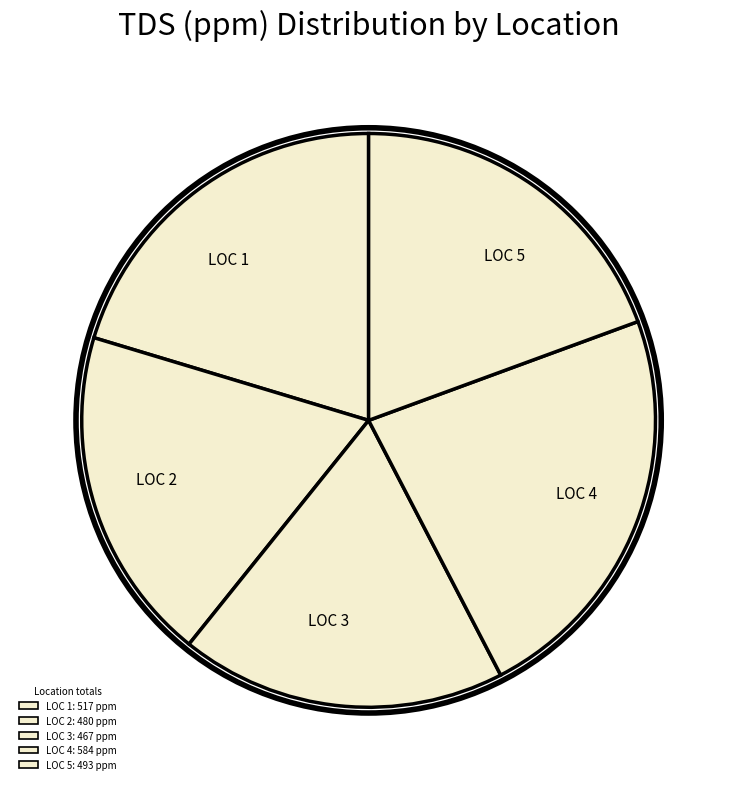

The LOC 2 slice represents 30% of the pie. True or false?

False